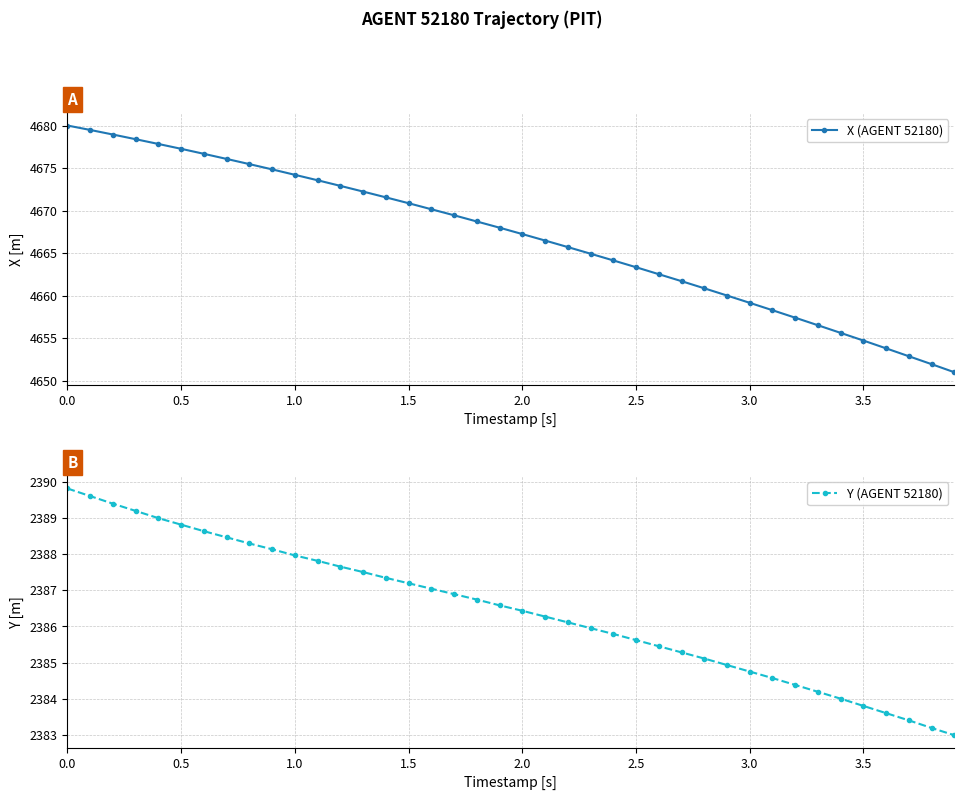

What is the maximum value for X (AGENT 52180)?

4680.0